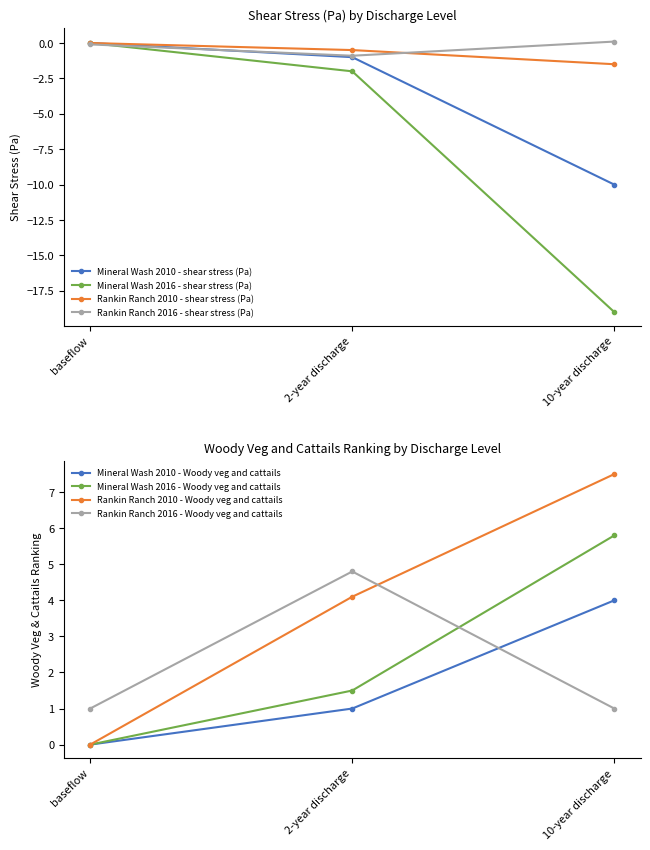

The Rankin Ranch 2010 - shear stress (Pa) series shows -1.5 at 10-year discharge. True or false?

True